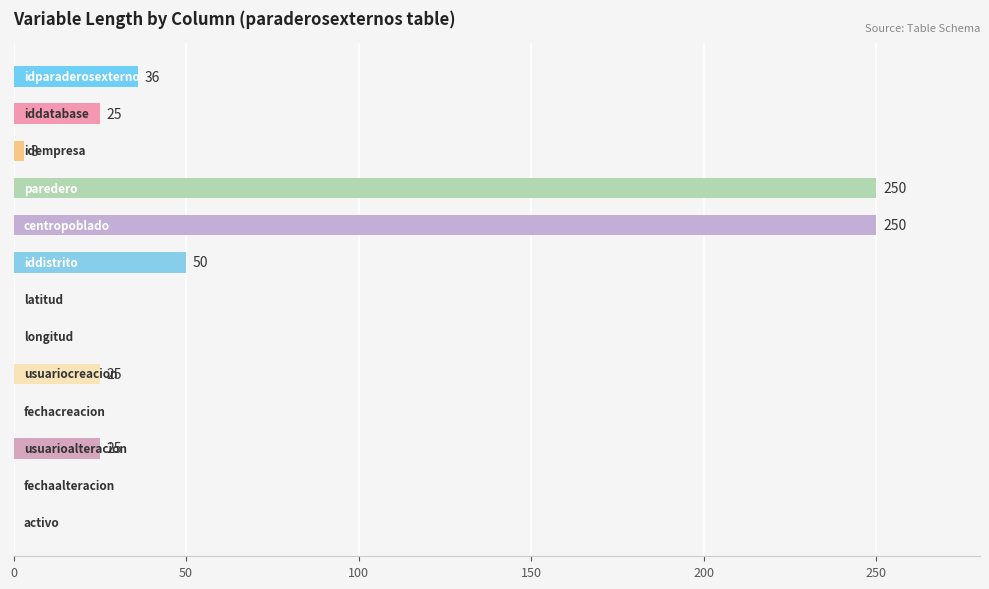

What is the greatest value displayed?

250